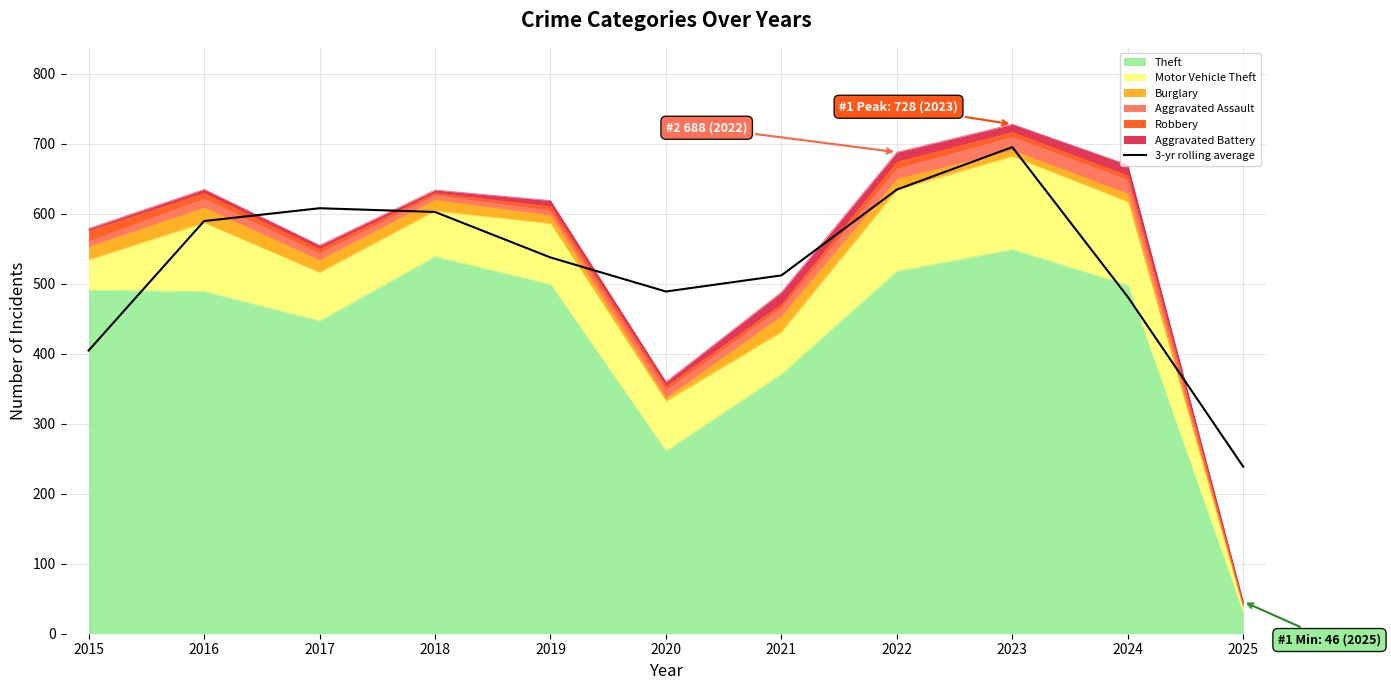

How many lines are shown in the chart?

1